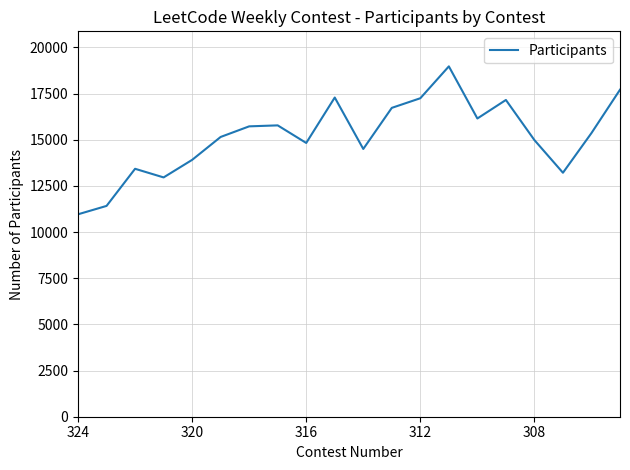

What is the maximum value shown in the chart?

18971